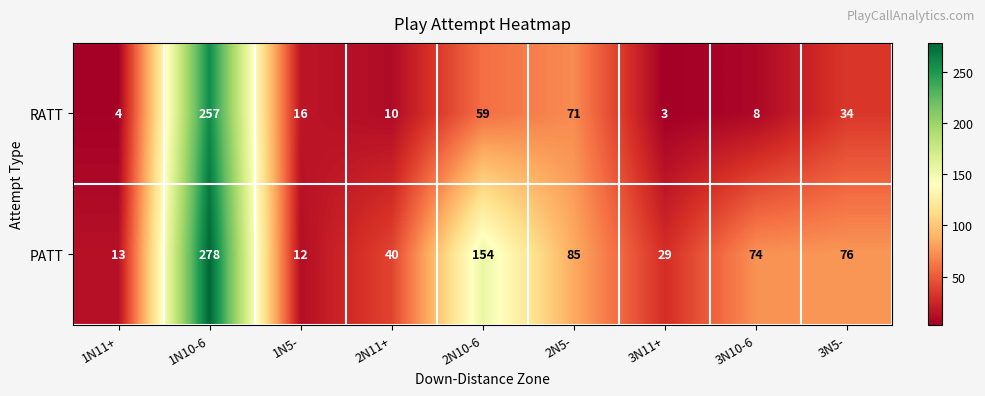

True or false: RATT has a value of 5 at 3N11+.

False